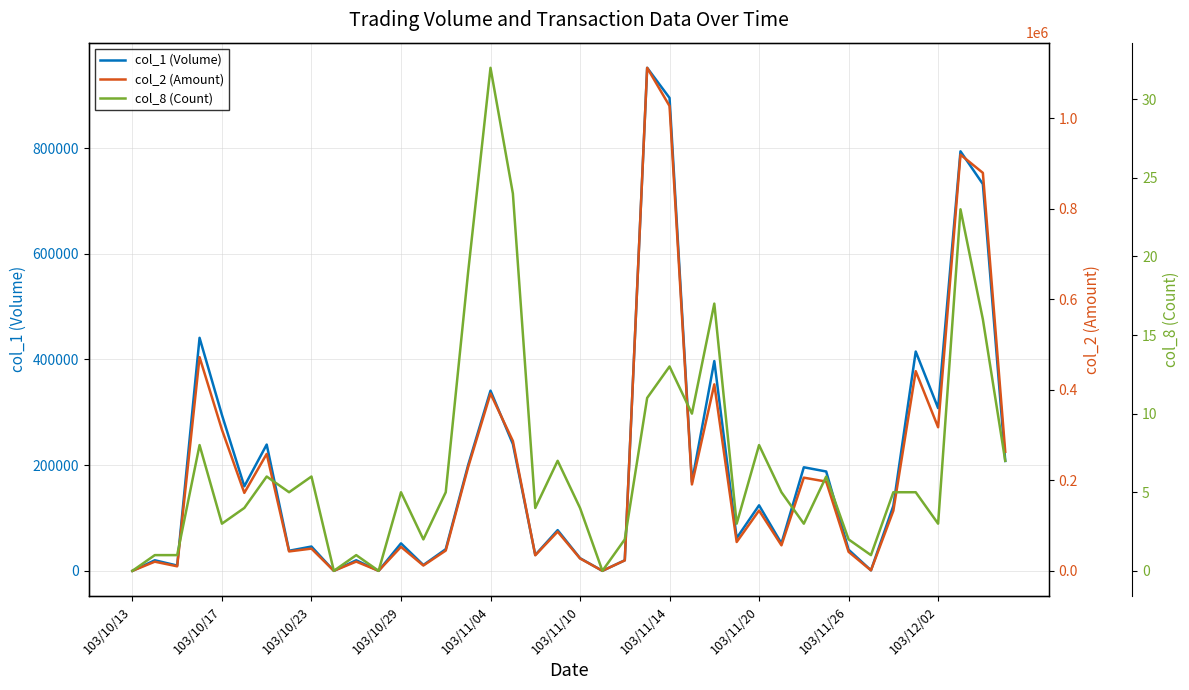

What value does the col_8 (Count) series have at 23, to the nearest 5?

10